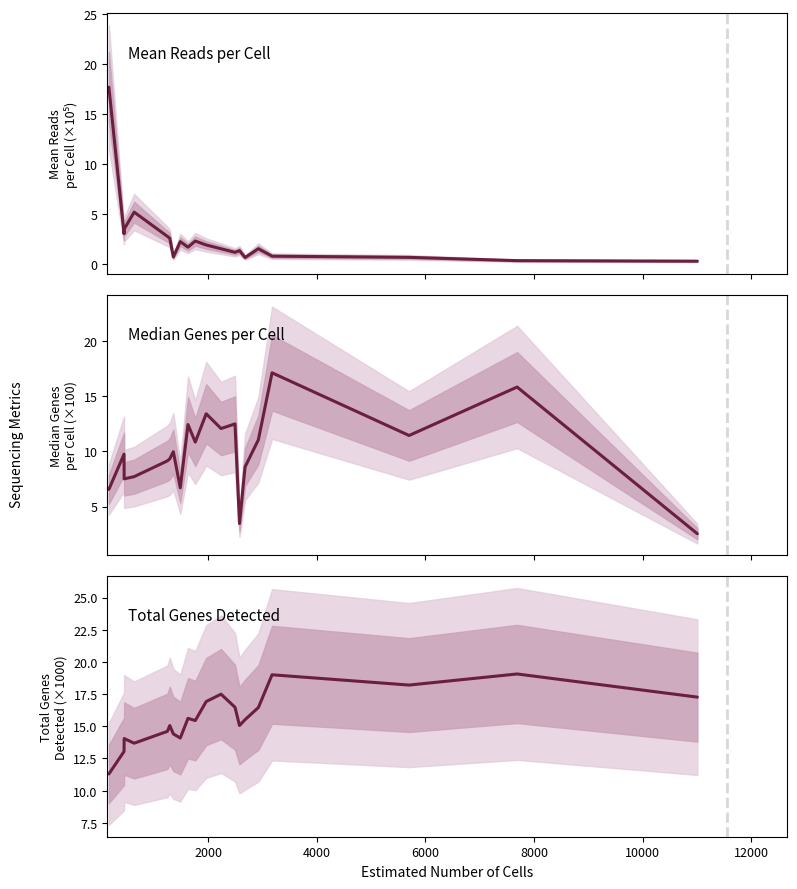

Does the chart display data point markers on the line(s)?

No